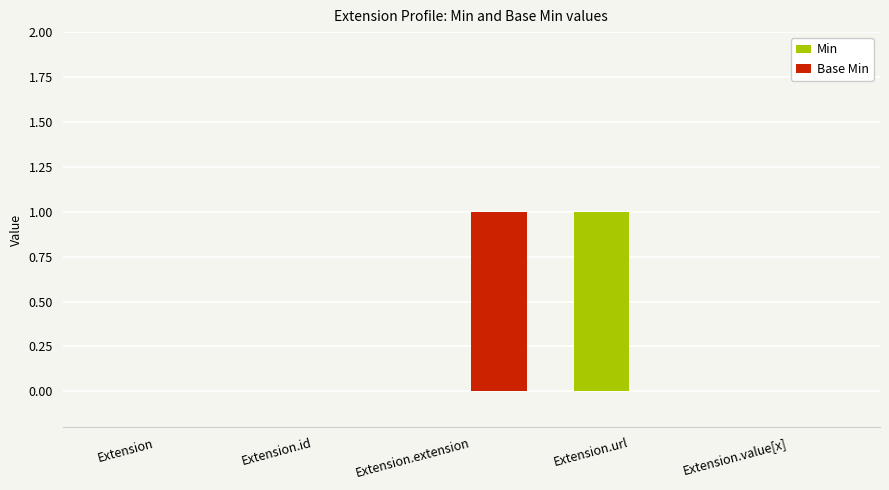

Which series changed the most between Extension.extension and Extension.value[x]?

Base Min